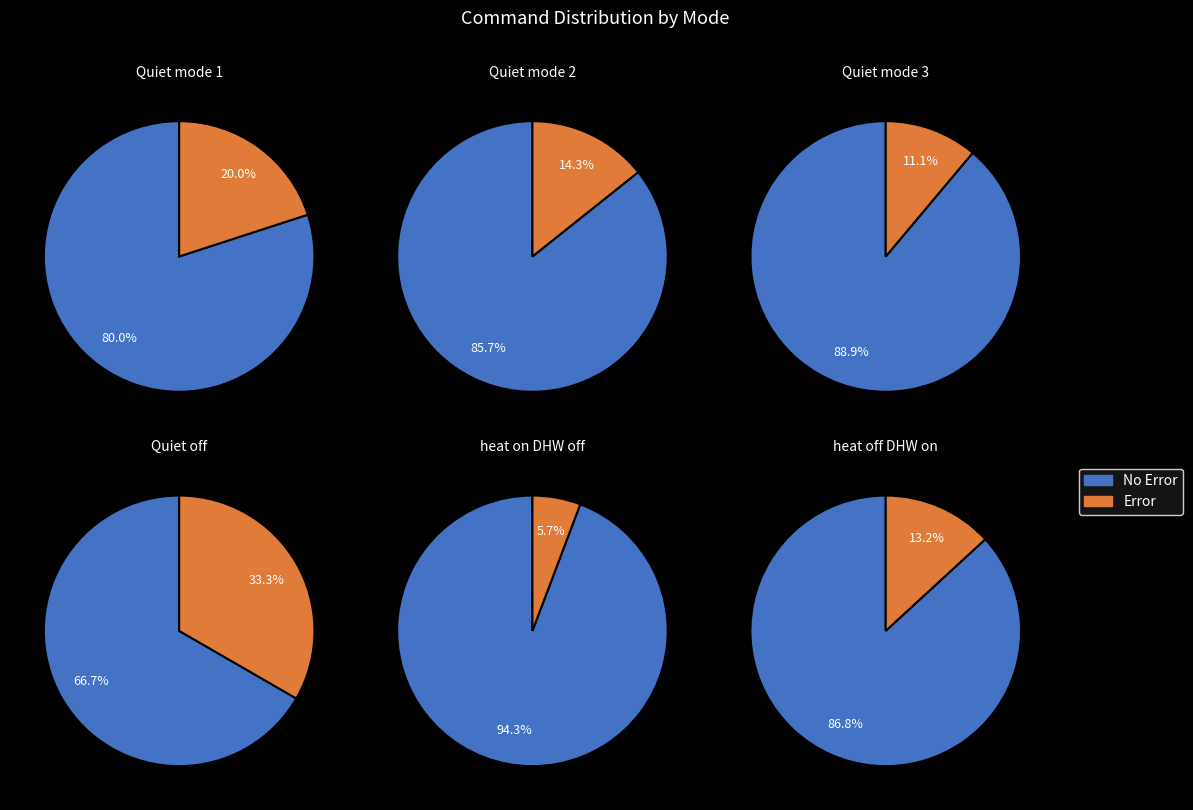

Is the sum of Quiet mode 2 and Quiet mode 1 greater than half?

Yes